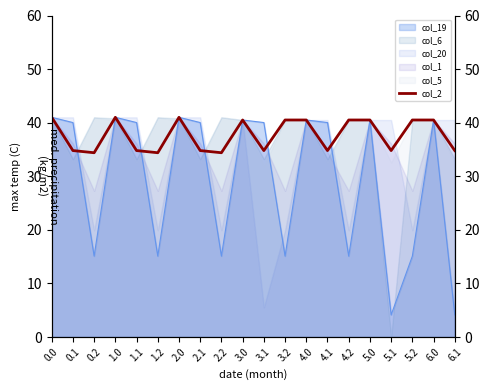

Reading left to right, transcribe all the data shown in this chart.

41.0	34.8	34.4	41.0	34.8	34.4	41.0	34.8	34.4	40.5	34.8	40.5	40.5	34.8	40.5	40.5	34.8	40.5	40.5	34.8